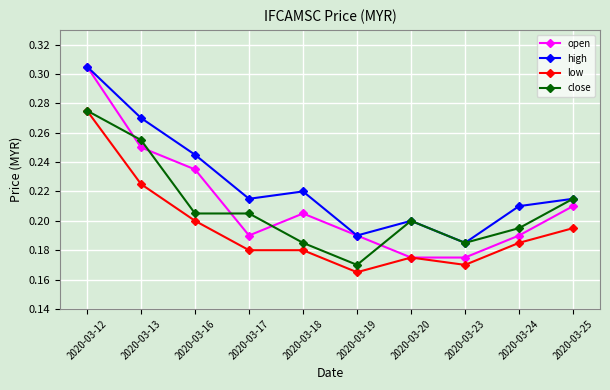

Where do close and open first cross each other?

2020-03-12 and 2020-03-13